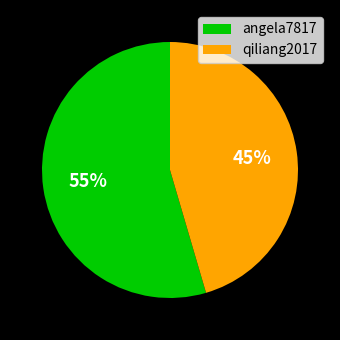

Does any single category account for the majority?

Yes